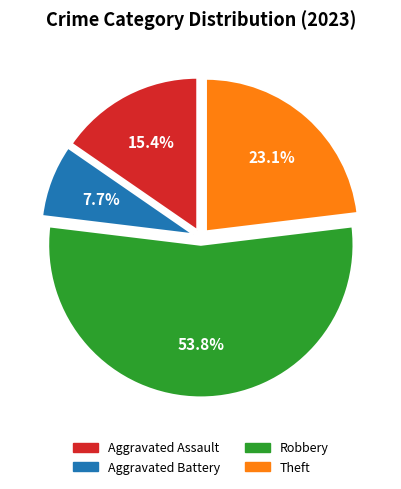

What percentage is the Robbery slice, to the nearest percent?

54%